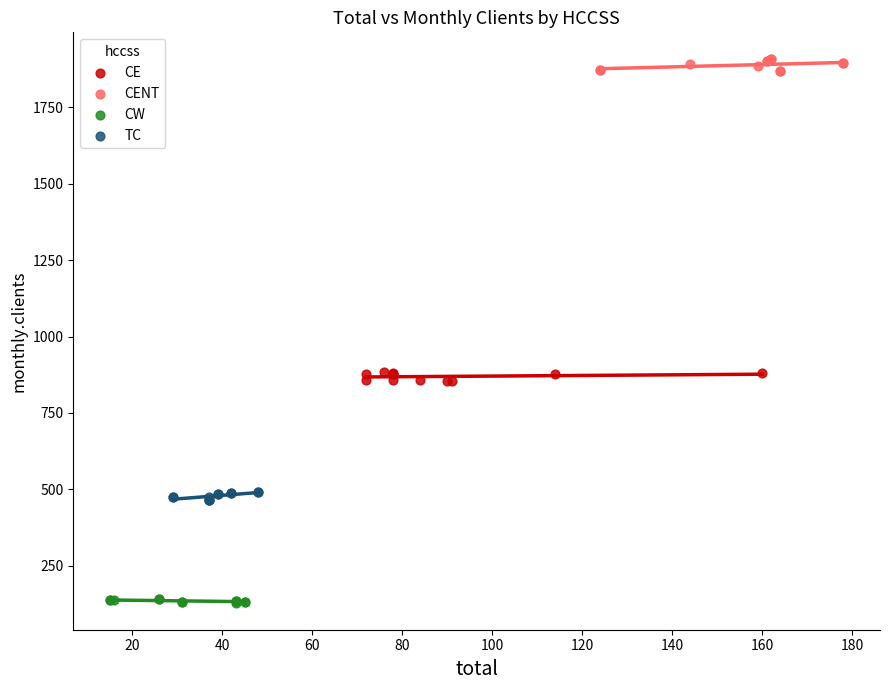

What are all the series names shown in the legend?

CE, CENT, CW, TC